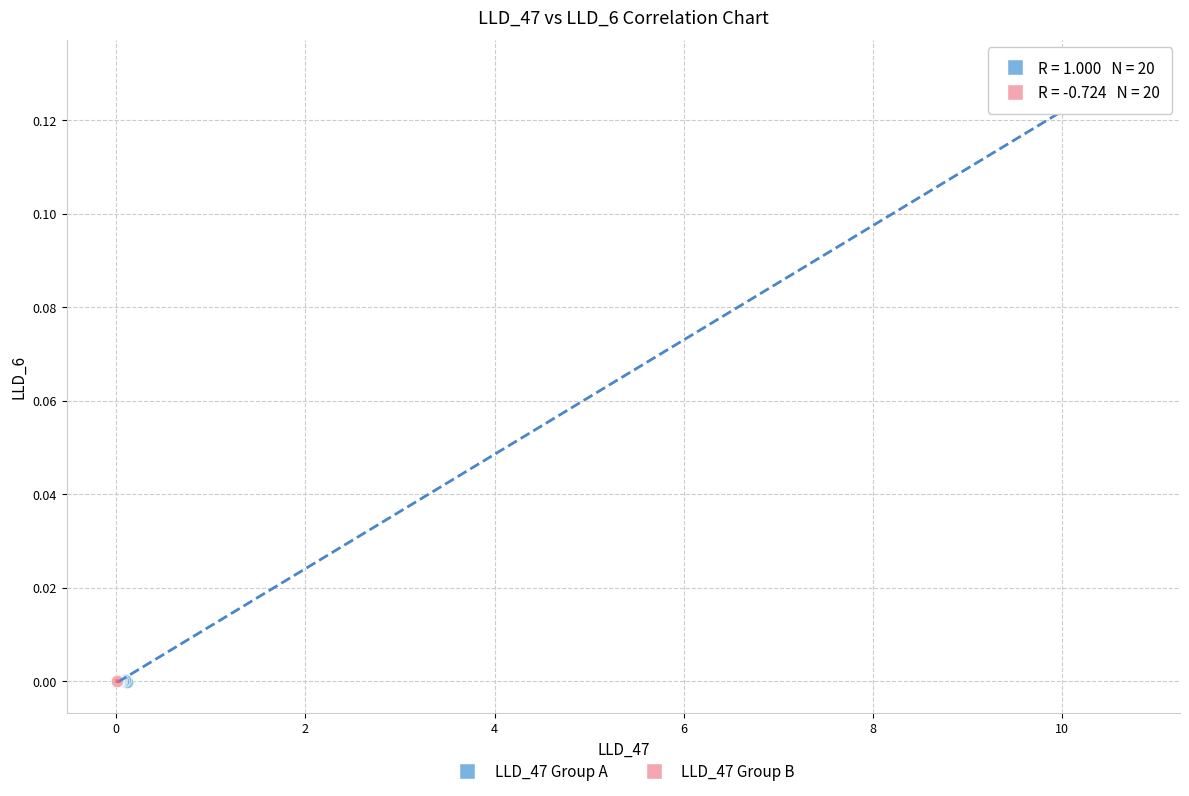

Which series reaches the maximum Y coordinate?

LLD_47 Group A